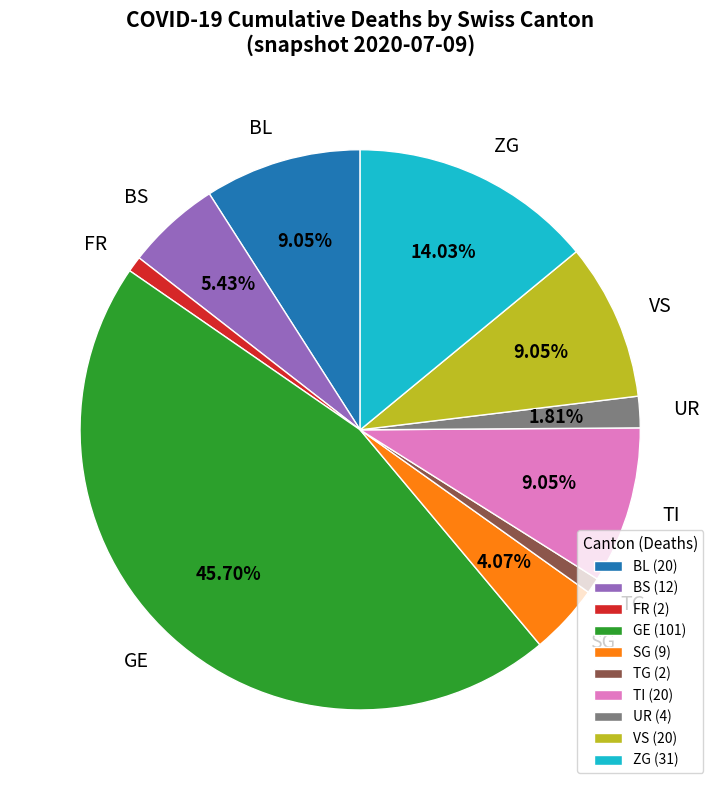

Count the number of slices in the pie.

10